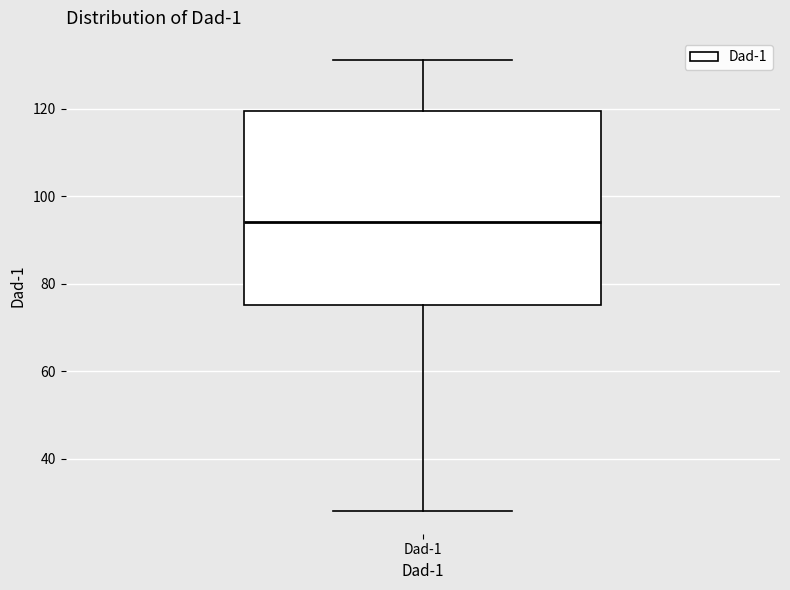

Transcribe this box plot: give where the median line is, the range the box spans, and where the two whiskers end, as read against the y-axis. The values are not printed on the chart, so give them approximately, as read against the axis.

median 94, box 76 to 120, whiskers 28 to 132